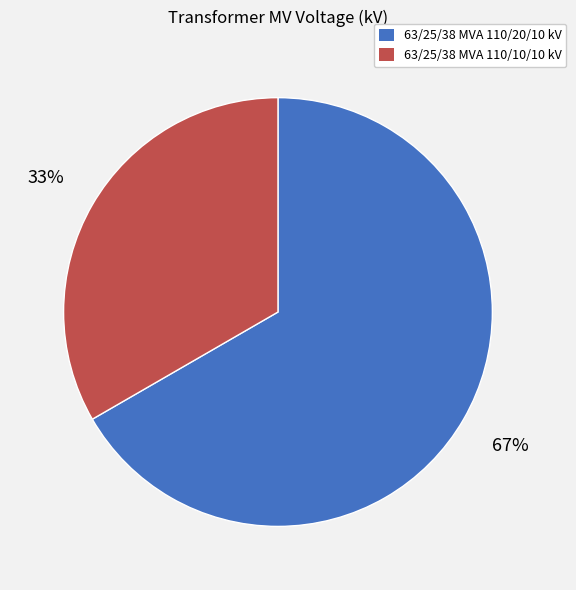

Rank the categories by value from highest to lowest.

63/25/38 MVA 110/20/10 kV, 63/25/38 MVA 110/10/10 kV